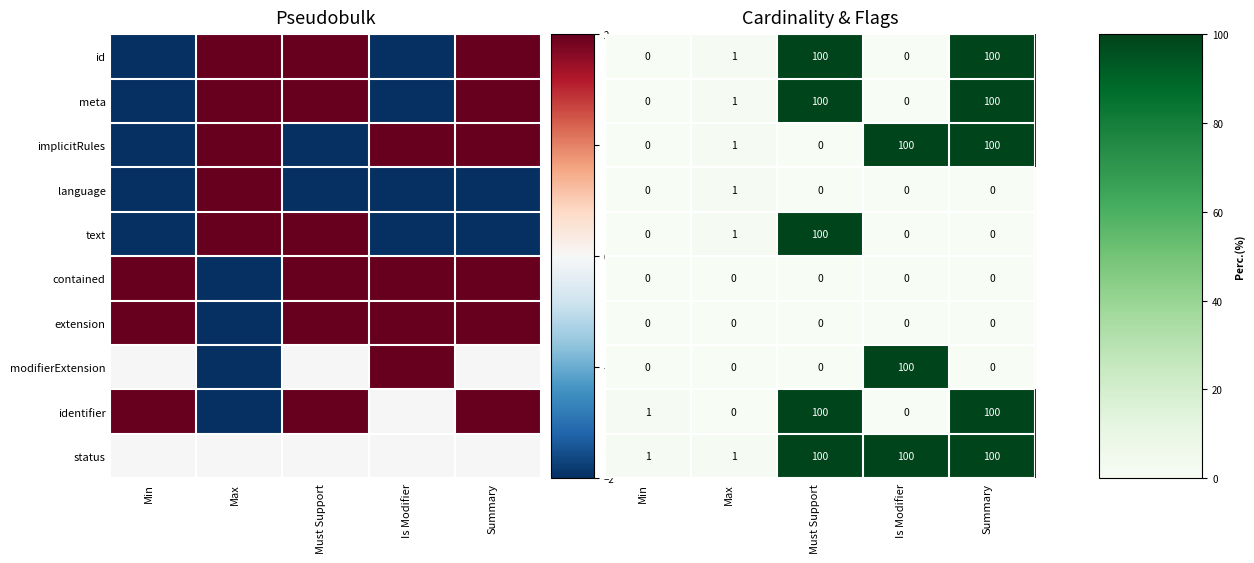

What is the difference between the maximum and minimum values in the identifier series?

100